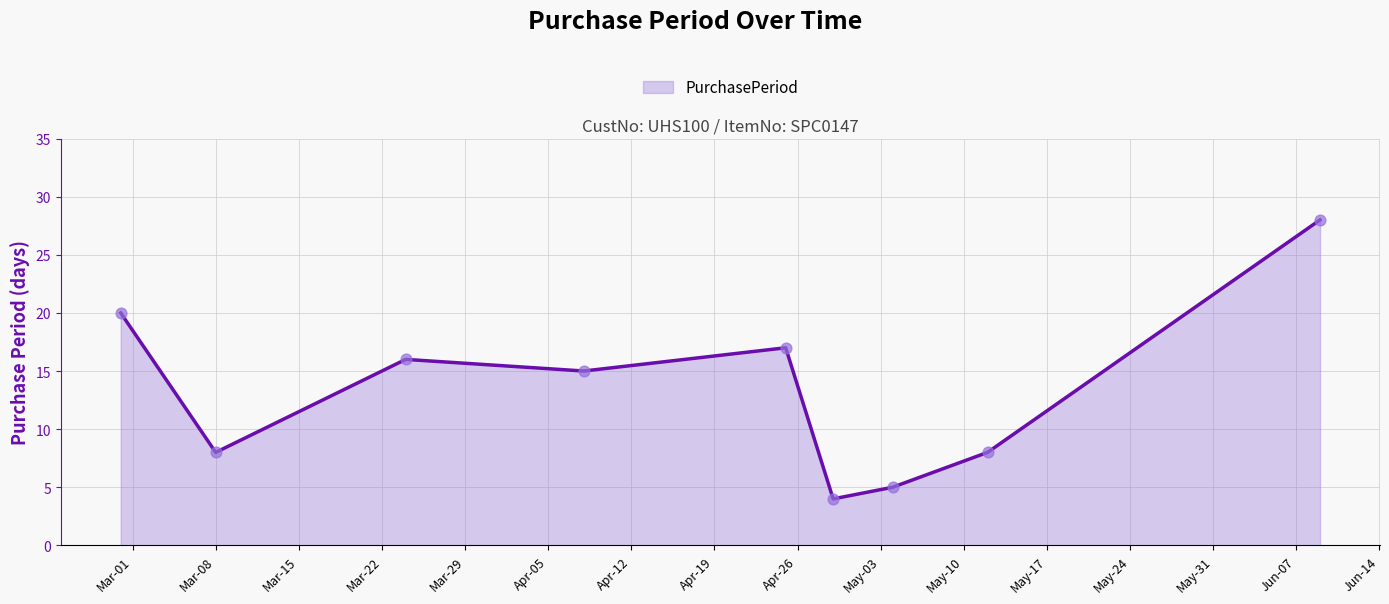

What is the difference between the maximum and minimum values?

24